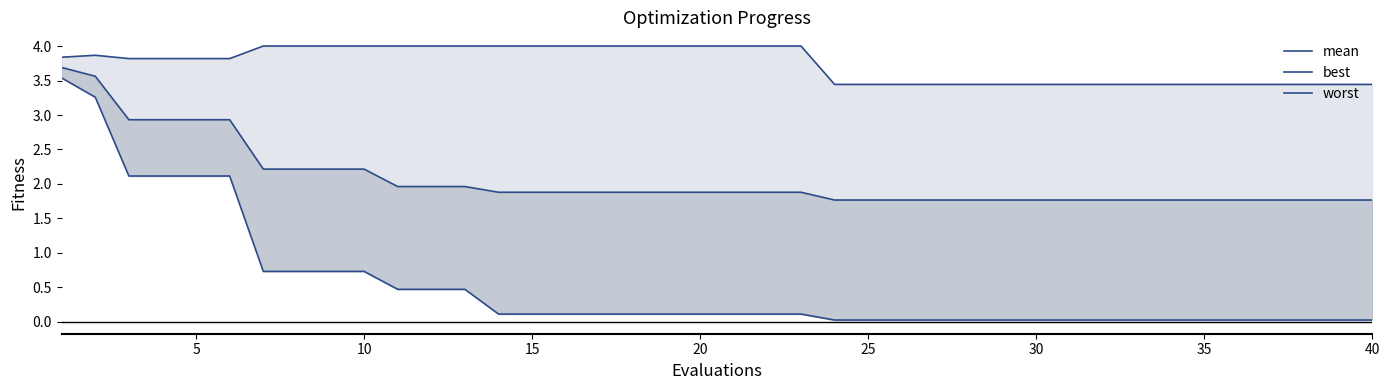

Which series has the widest spread of values?

best